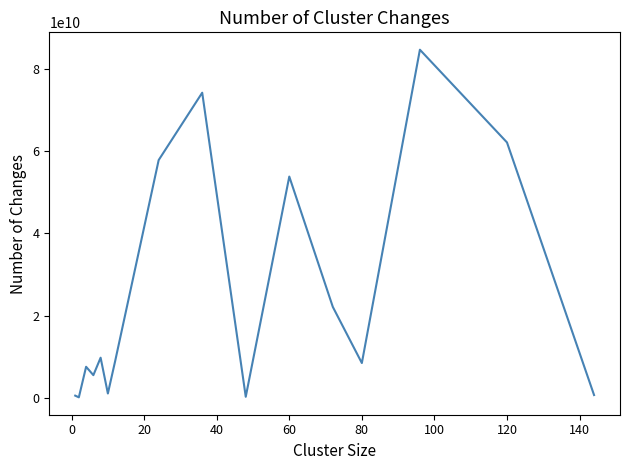

True or false: there are more than 2 points higher than both neighbors.

True